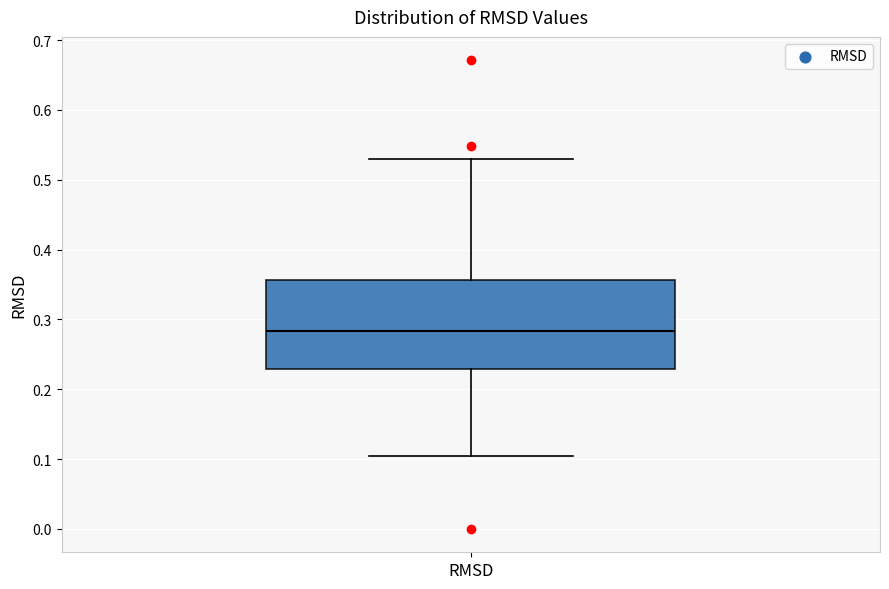

Transcribe this box plot: give where the median line is, the range the box spans, and where the two whiskers end, as read against the y-axis. The values are not printed on the chart, so give them approximately, as read against the axis.

median 0.28, box 0.23 to 0.36, whiskers 0.10 to 0.53